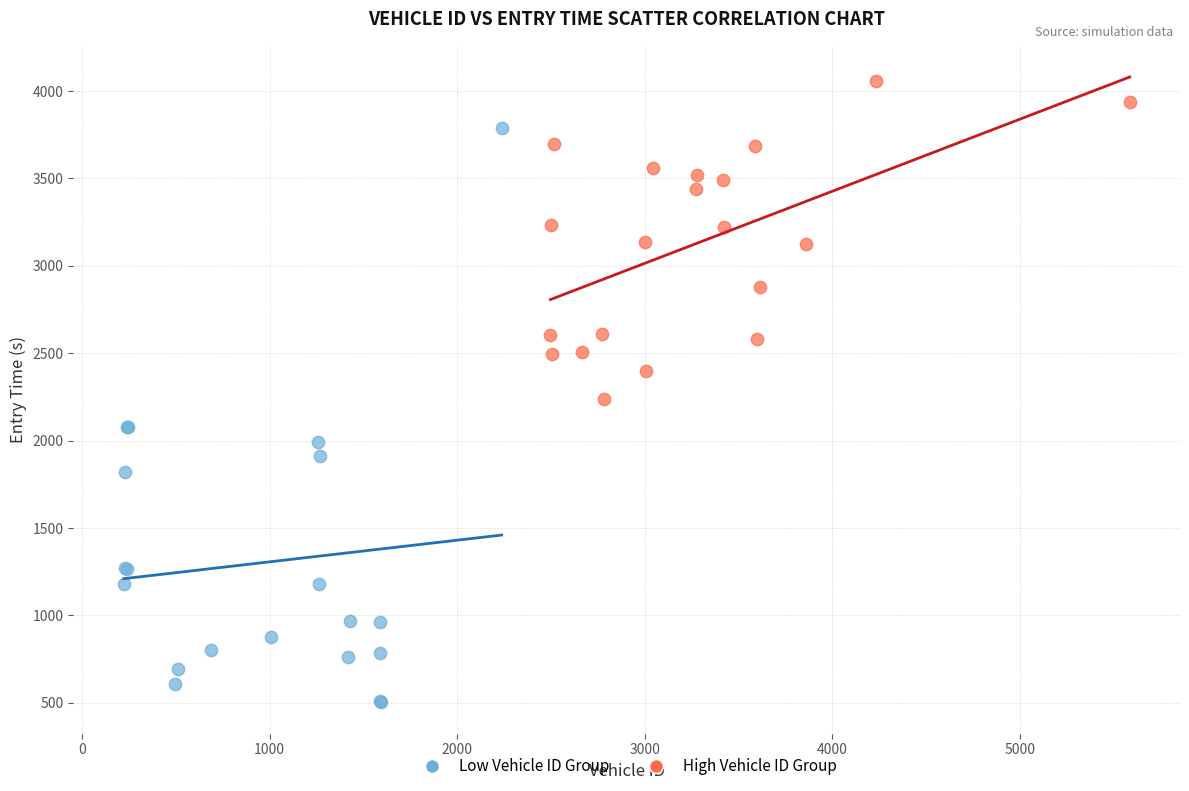

Which series has the largest Y range (max minus min)?

Low Vehicle ID Group